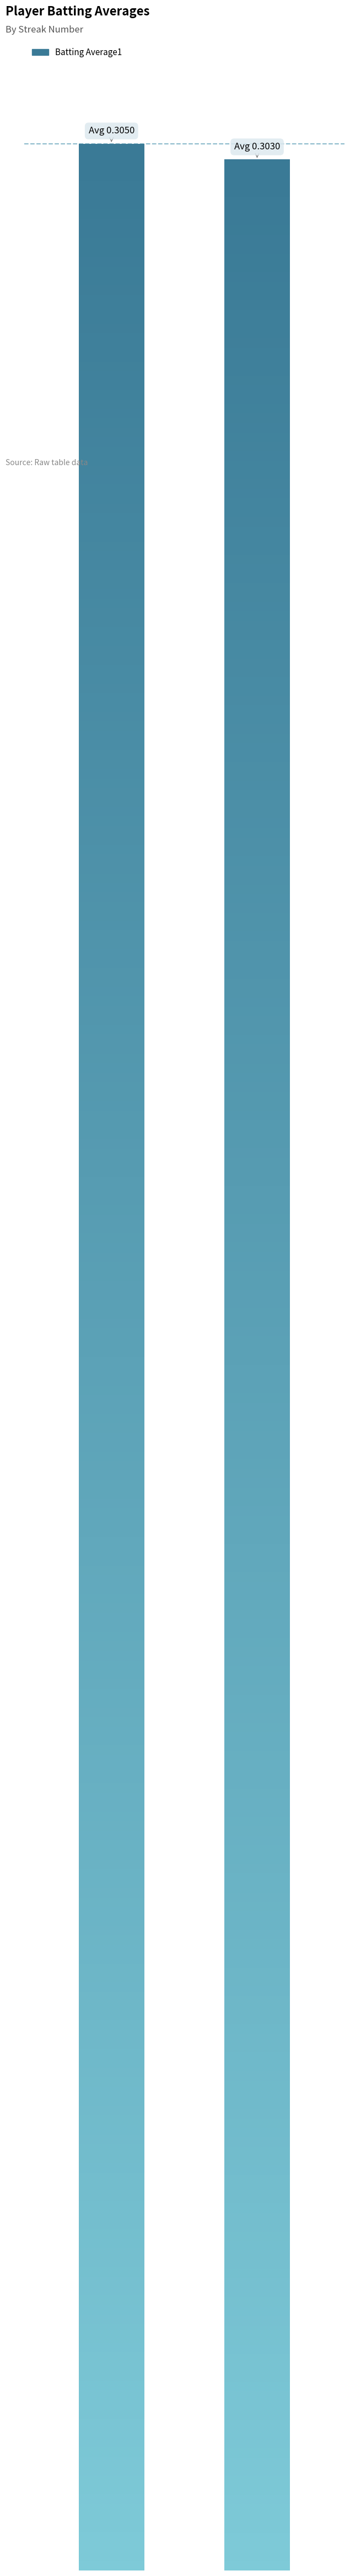

Which has a higher value, Scott Podsednik or Ryan Theriot?

Scott Podsednik